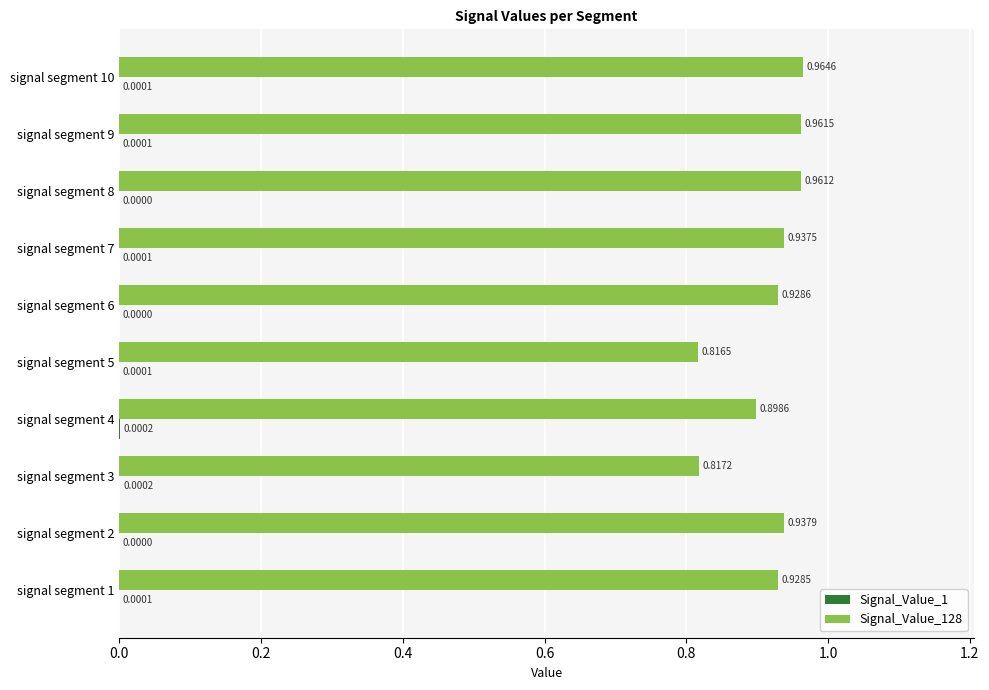

At which category is the sum across all series the highest?

signal segment 10